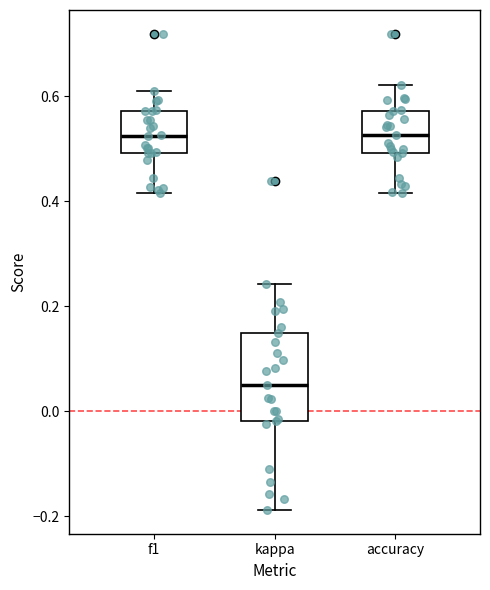

Comparing the boxes themselves (not the whiskers), which one is the tallest?

kappa